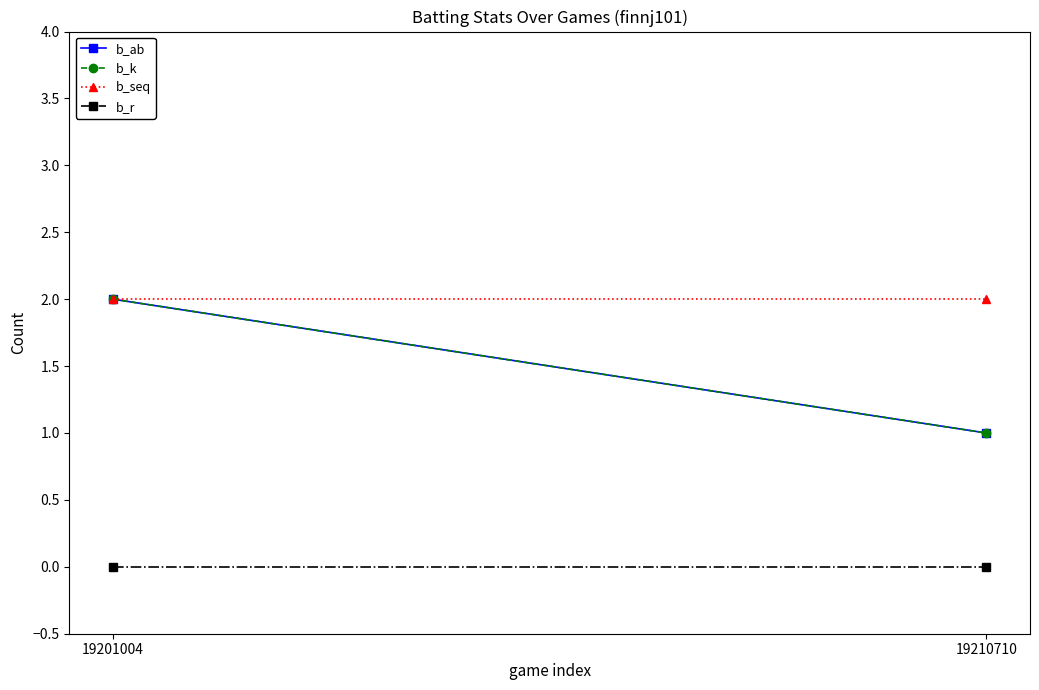

The b_seq series shows 2 at 19210710. True or false?

True